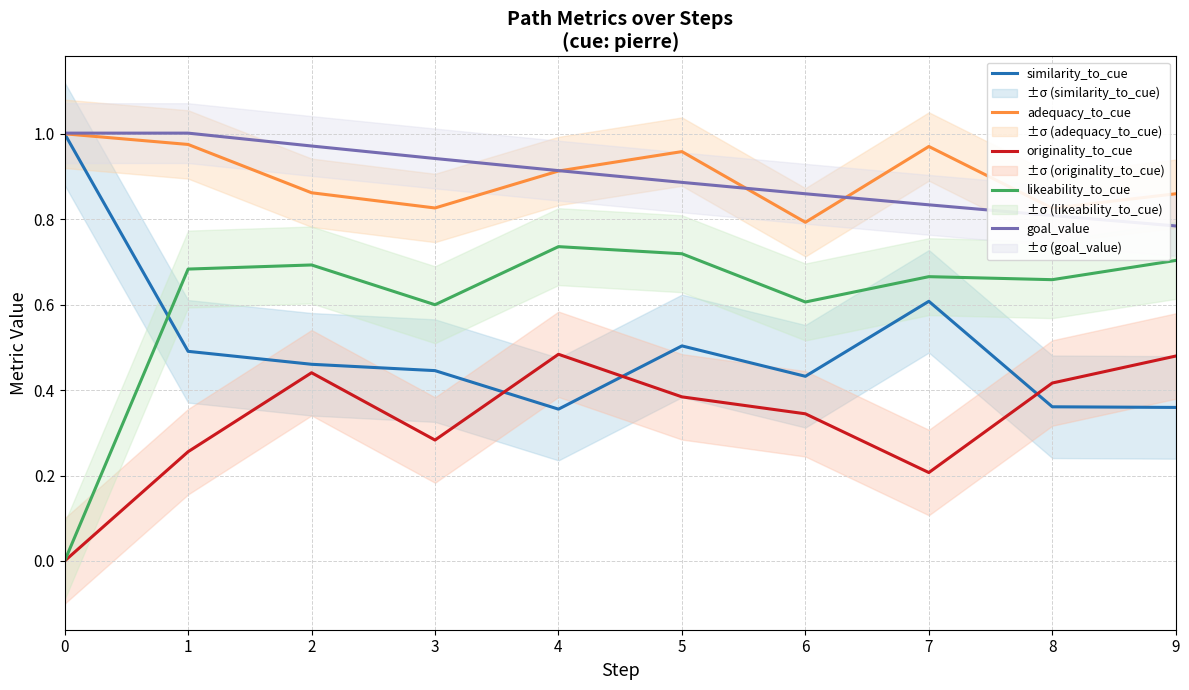

How many likeability_to_cue values are between 0 and 1?

10